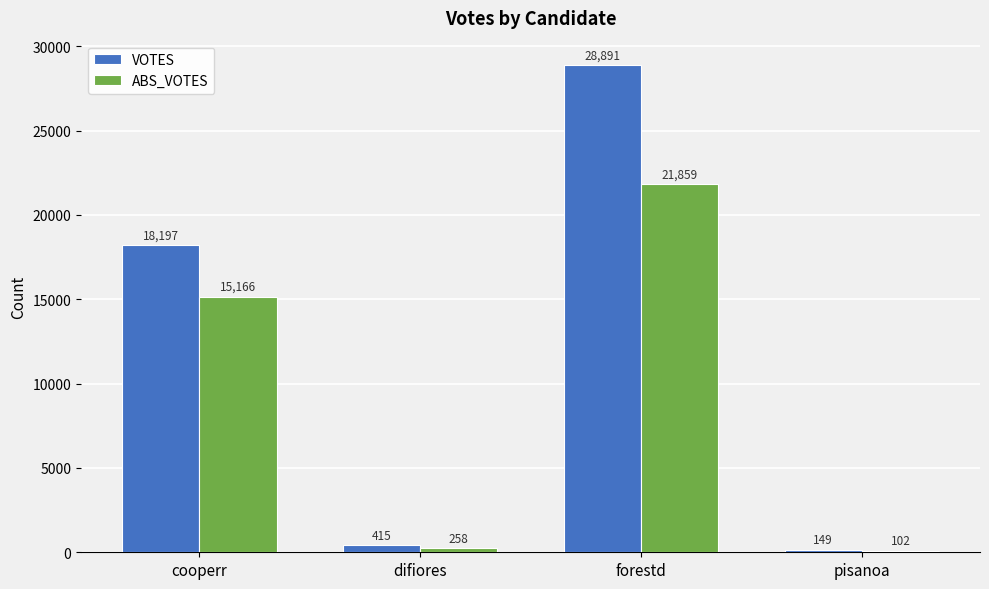

What are all the series names shown in the legend?

VOTES, ABS_VOTES